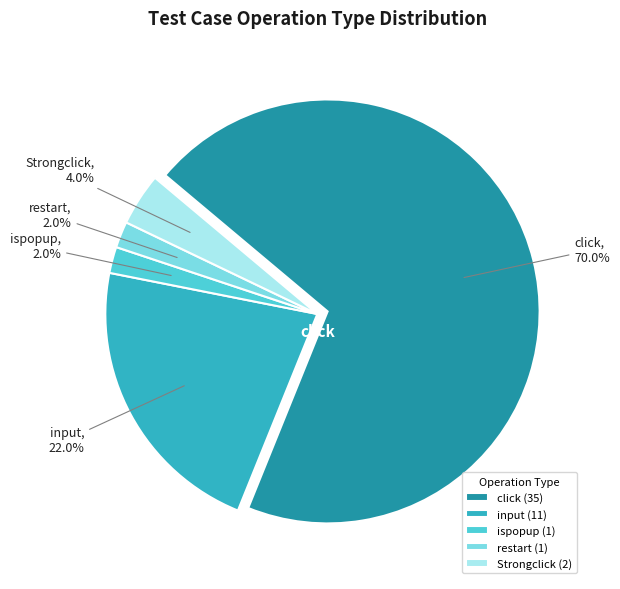

To the nearest percent, what is the average slice percentage?

20%